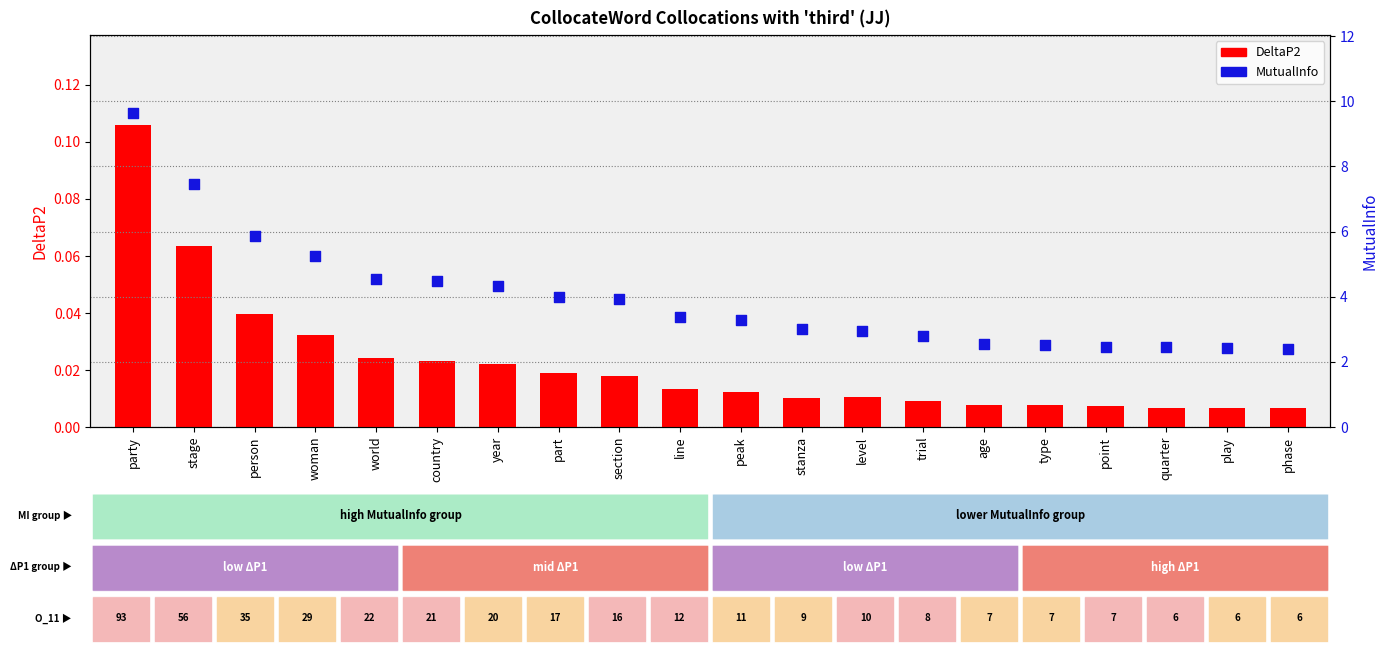

Which series contains the lowest Y value?

DeltaP2